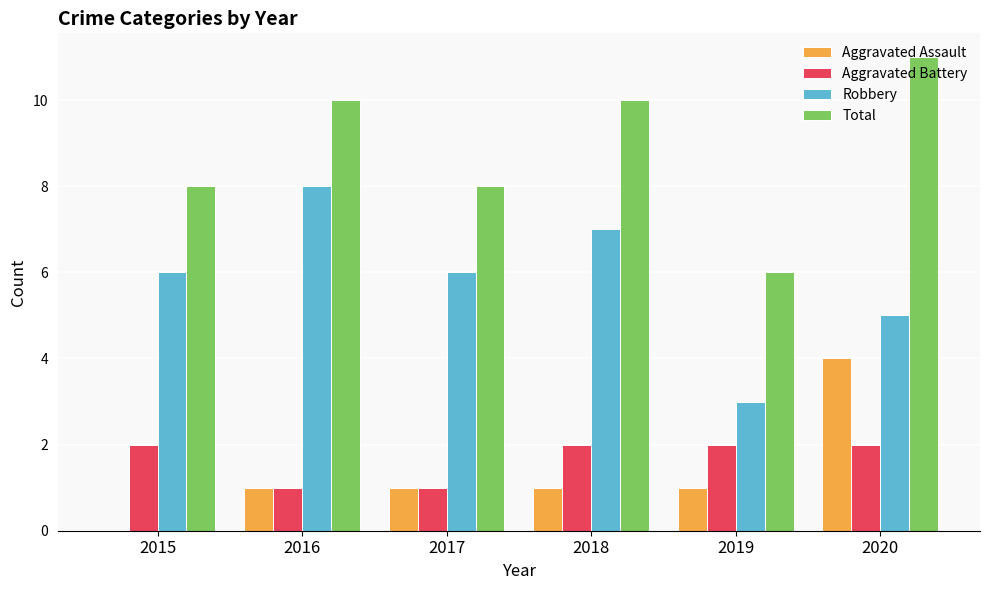

Reading right to left, what are all the values shown in this chart?

Aggravated Assault: 2020=4	2019=1	2018=1	2017=1	2016=1	2015=0
Aggravated Battery: 2020=2	2019=2	2018=2	2017=1	2016=1	2015=2
Robbery: 2020=5	2019=3	2018=7	2017=6	2016=8	2015=6
Total: 2020=11	2019=6	2018=10	2017=8	2016=10	2015=8